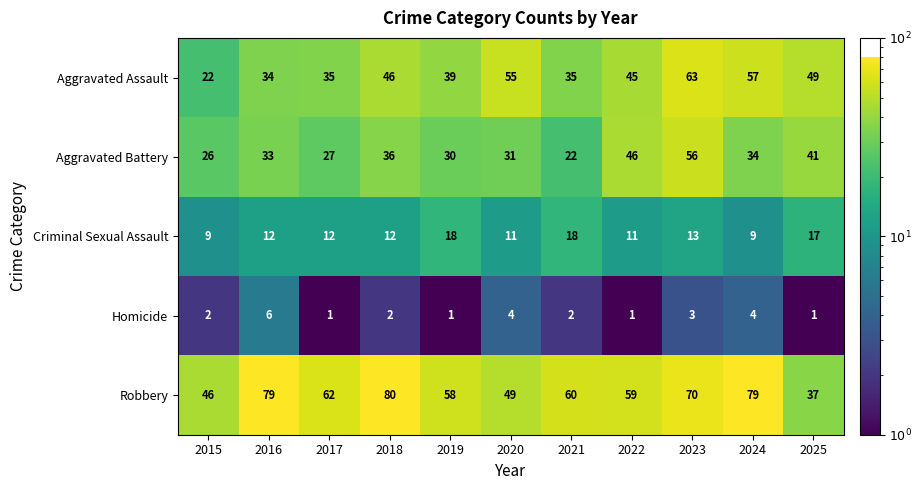

The value of Aggravated Battery at 2016 is 33. True or false?

True